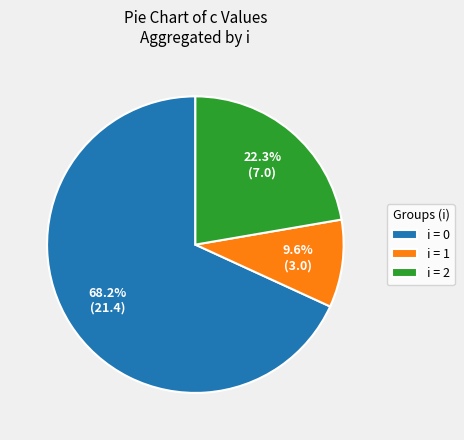

Which slice is the largest?

i = 0